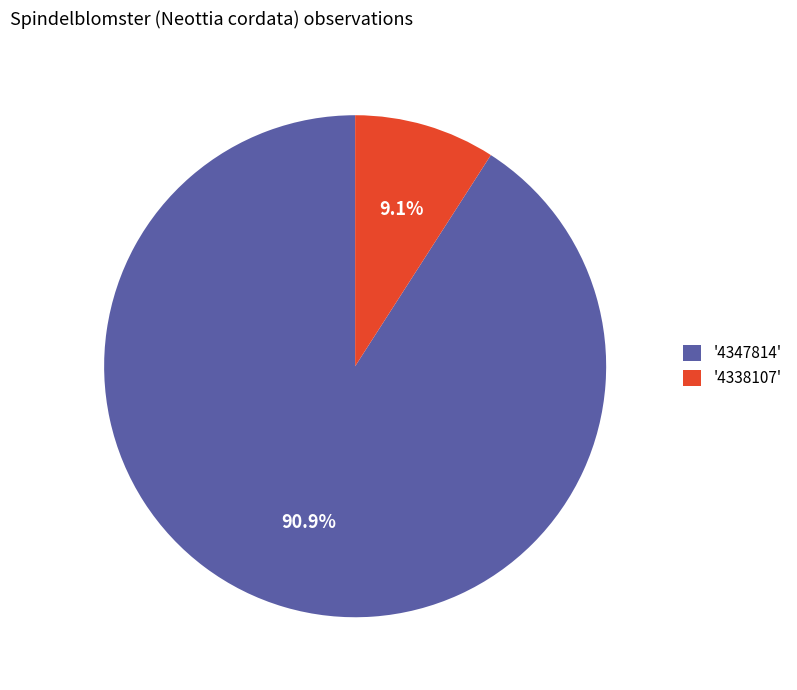

Rank the categories by value from highest to lowest.

'4347814', '4338107'